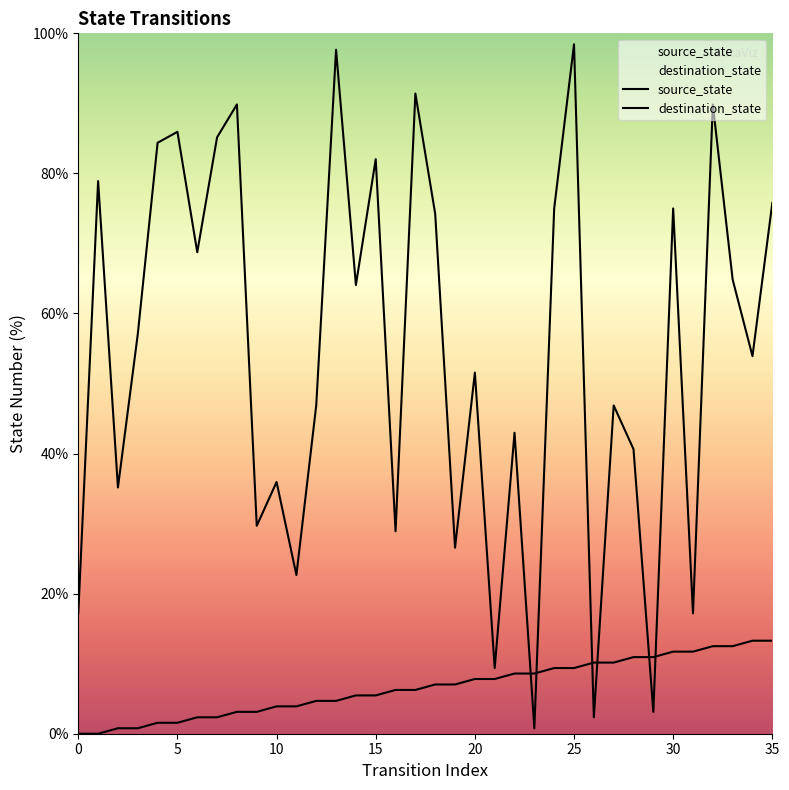

The destination_state series shows 1.4 at 26. True or false?

False